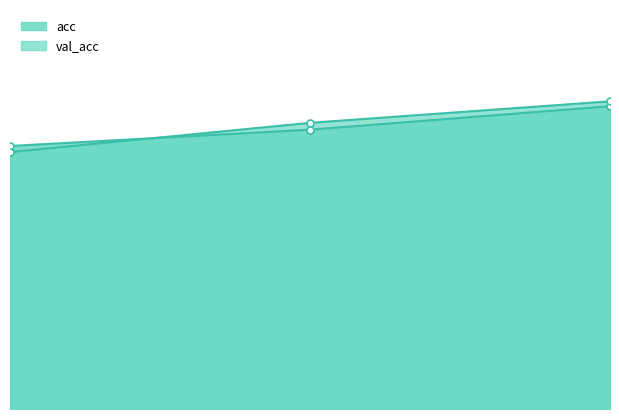

At how many categories does at least one series exceed 0?

3